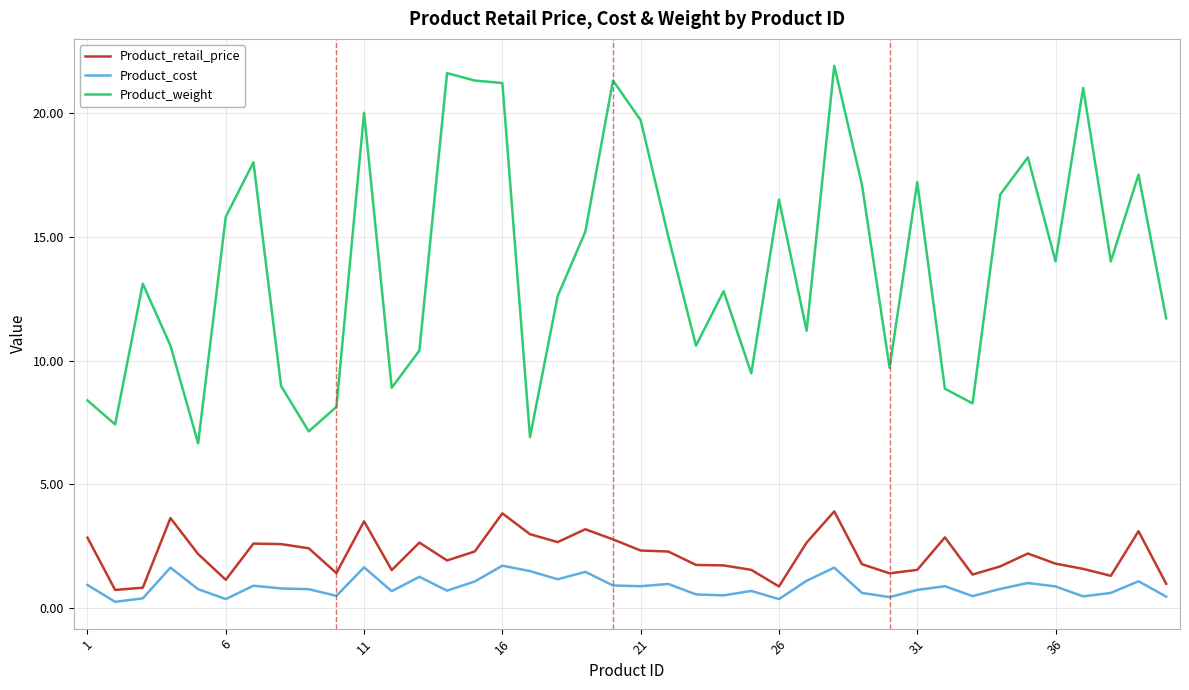

Which series has the largest total across all categories?

Product_weight